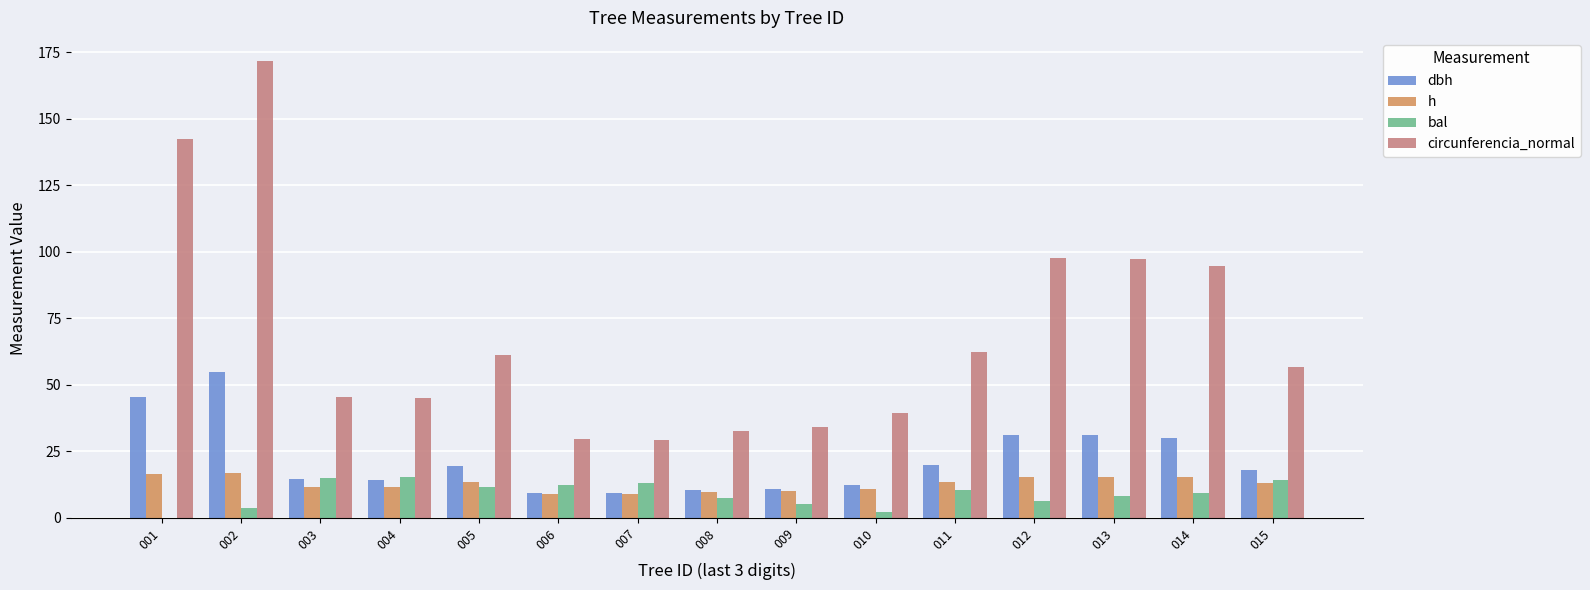

What is the maximum value shown in the chart?

171.9